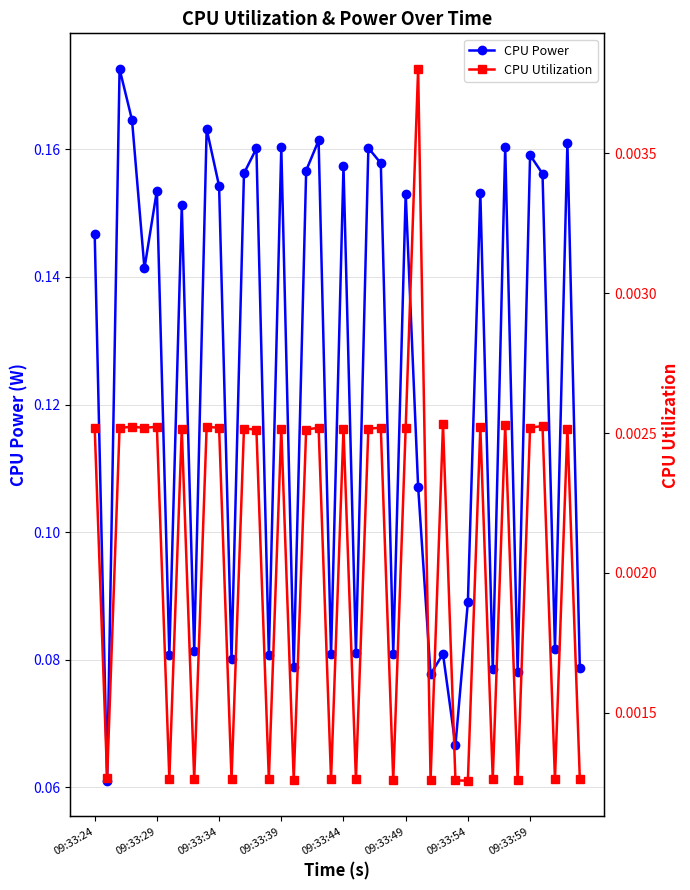

Which series has the largest total across all categories?

CPU Power